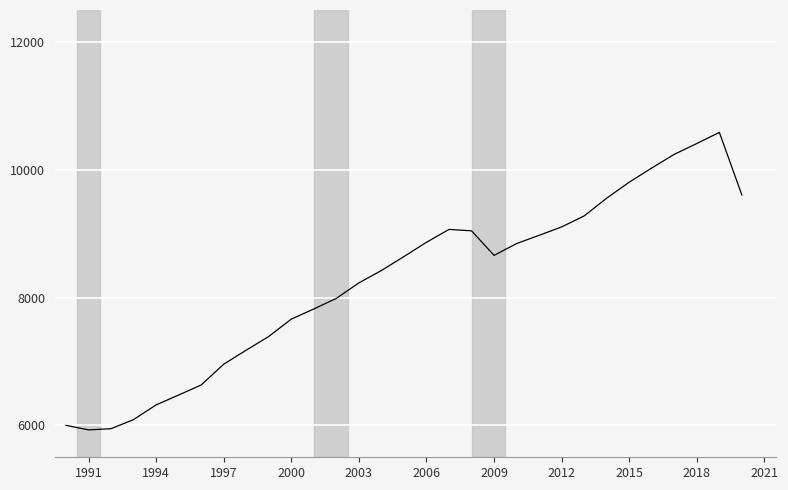

How many distinct data groups are displayed?

1